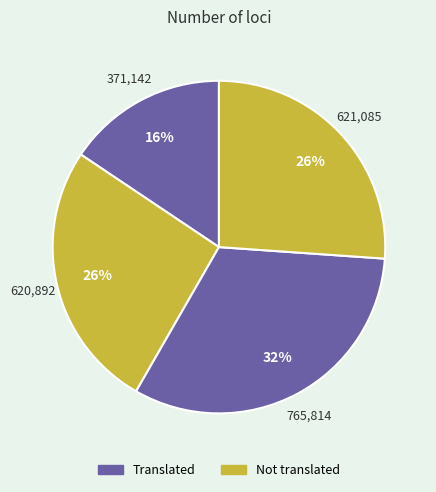

How many segments does this pie chart have?

4